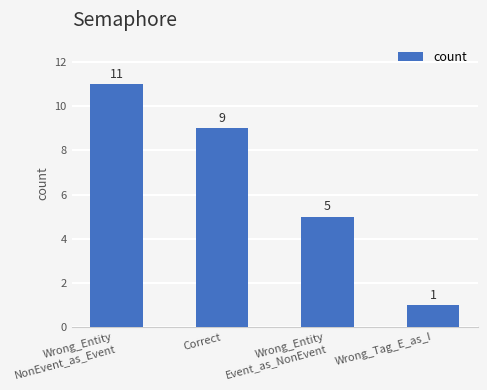

True or false: the data shows 1 at Wrong_Tag_E_as_I.

True